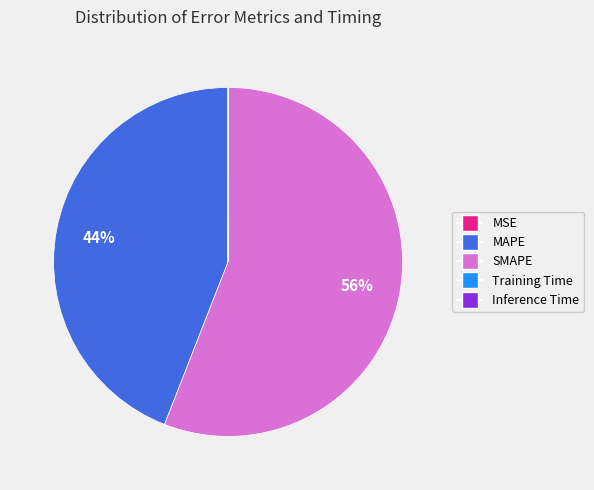

Is it true that MAPE is 32% of the pie?

False